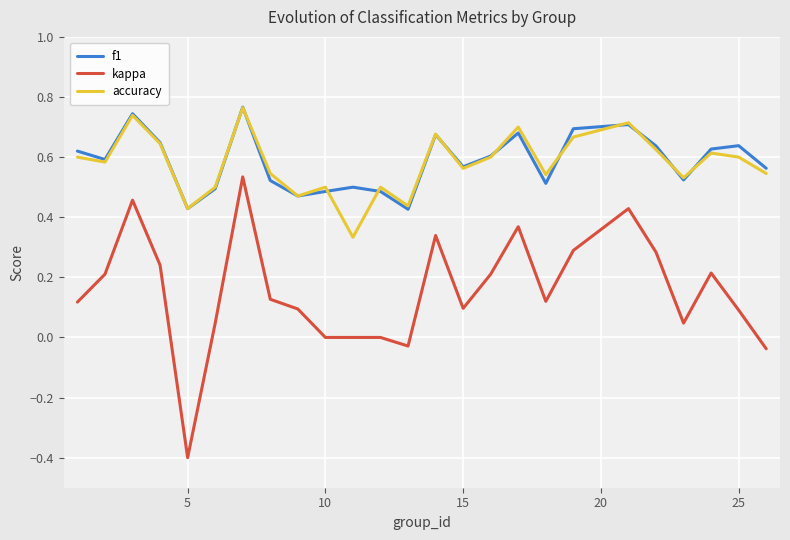

True or false: kappa and accuracy intersect in this chart.

False